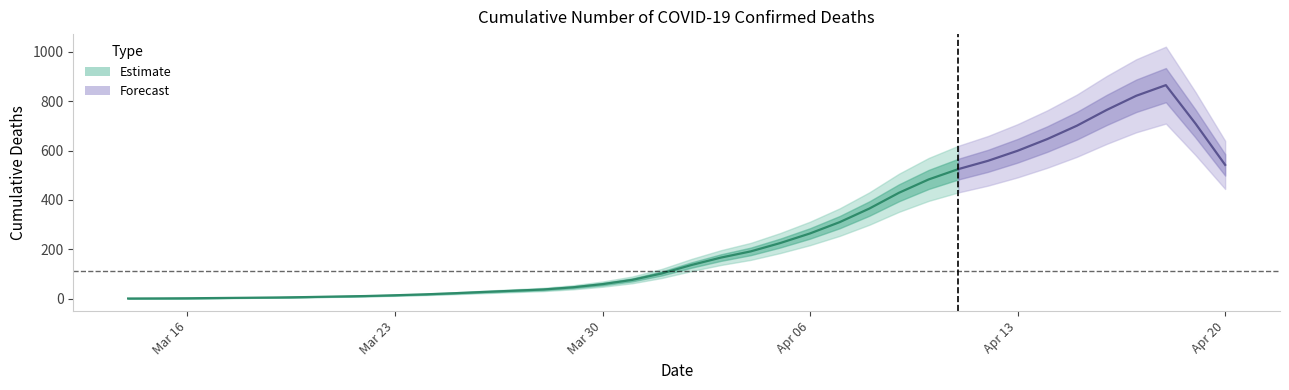

True or false: the data has more than 0 interior local peaks.

False